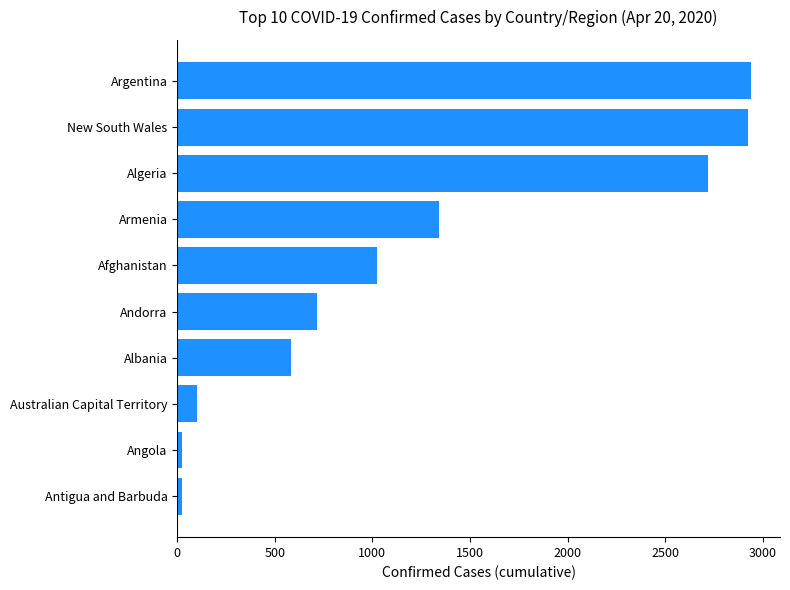

The value at Albania is 981. True or false?

False